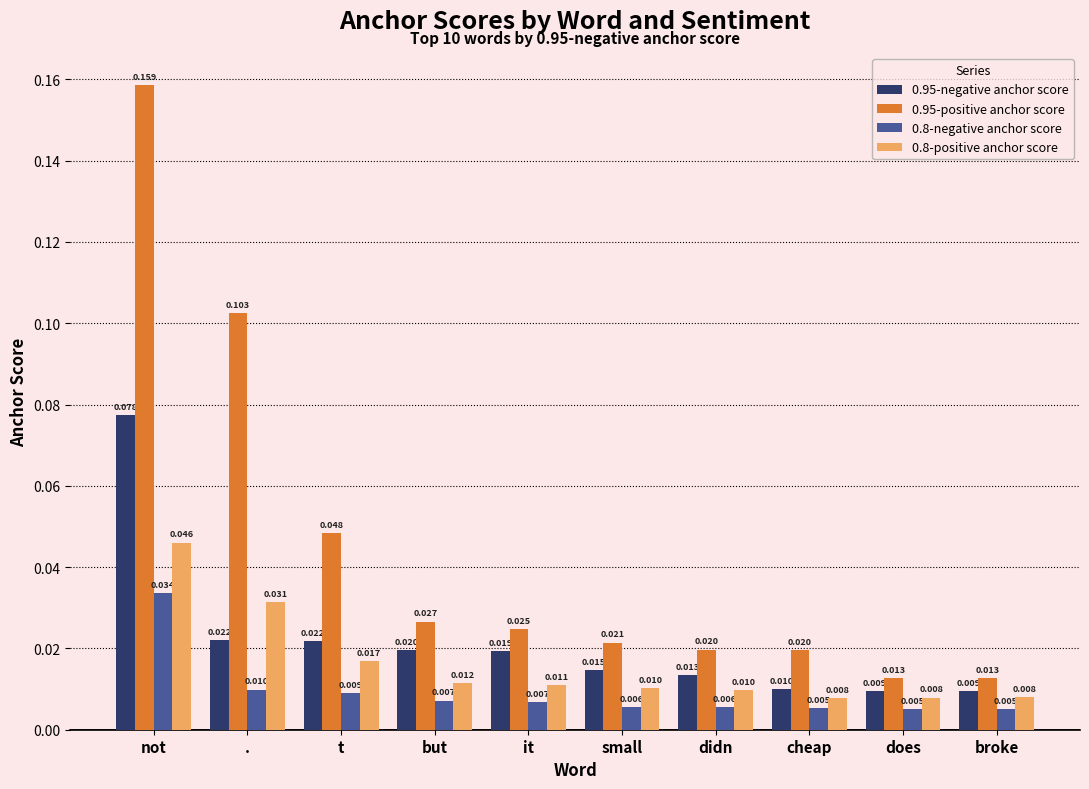

Which category has the highest value in the 0.8-positive anchor score series?

not